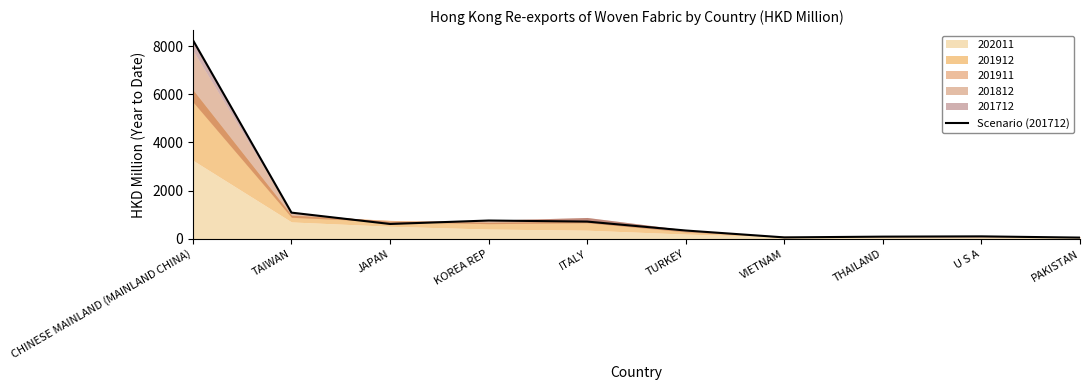

What is the difference between the values at VIETNAM and THAILAND?

31.3